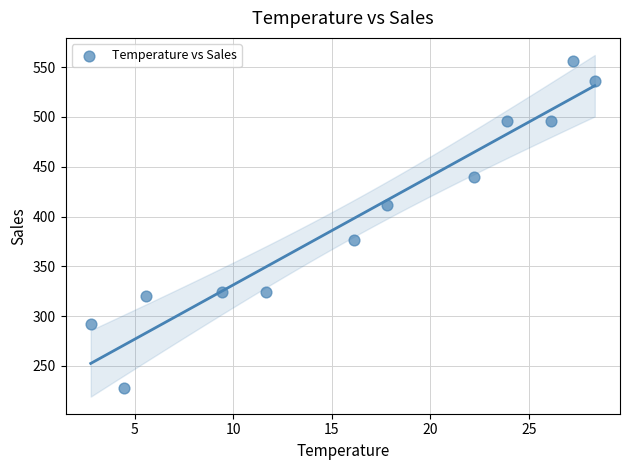

What is the range of Y values (max minus min)?

328